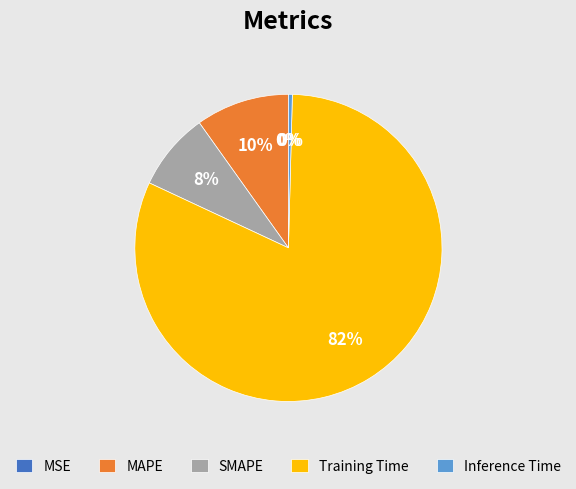

Which slice represents more than half of the pie?

Training Time